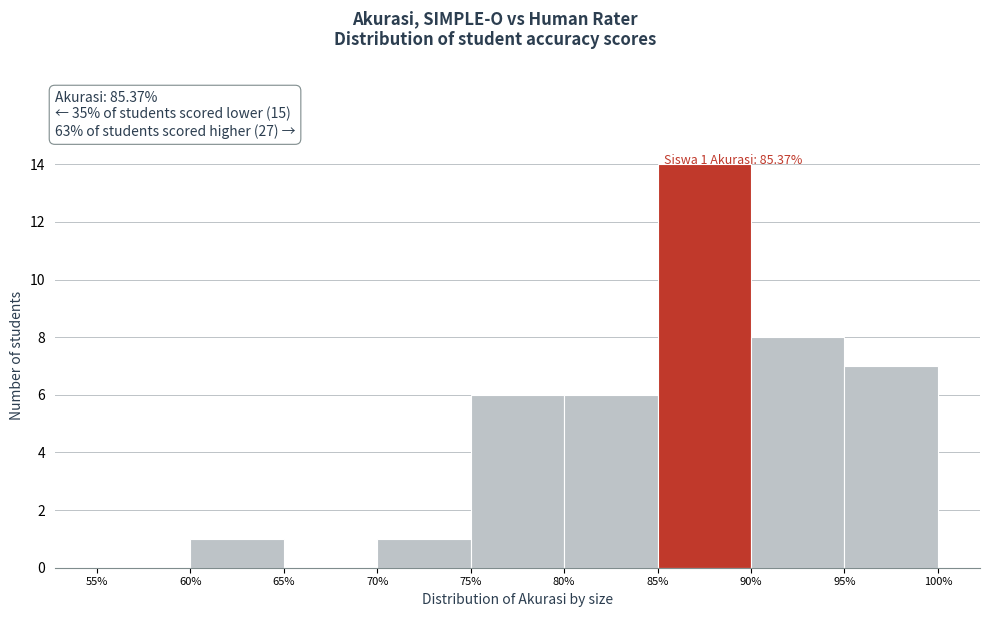

Which range on the x-axis has the tallest bar?

85% to 90%